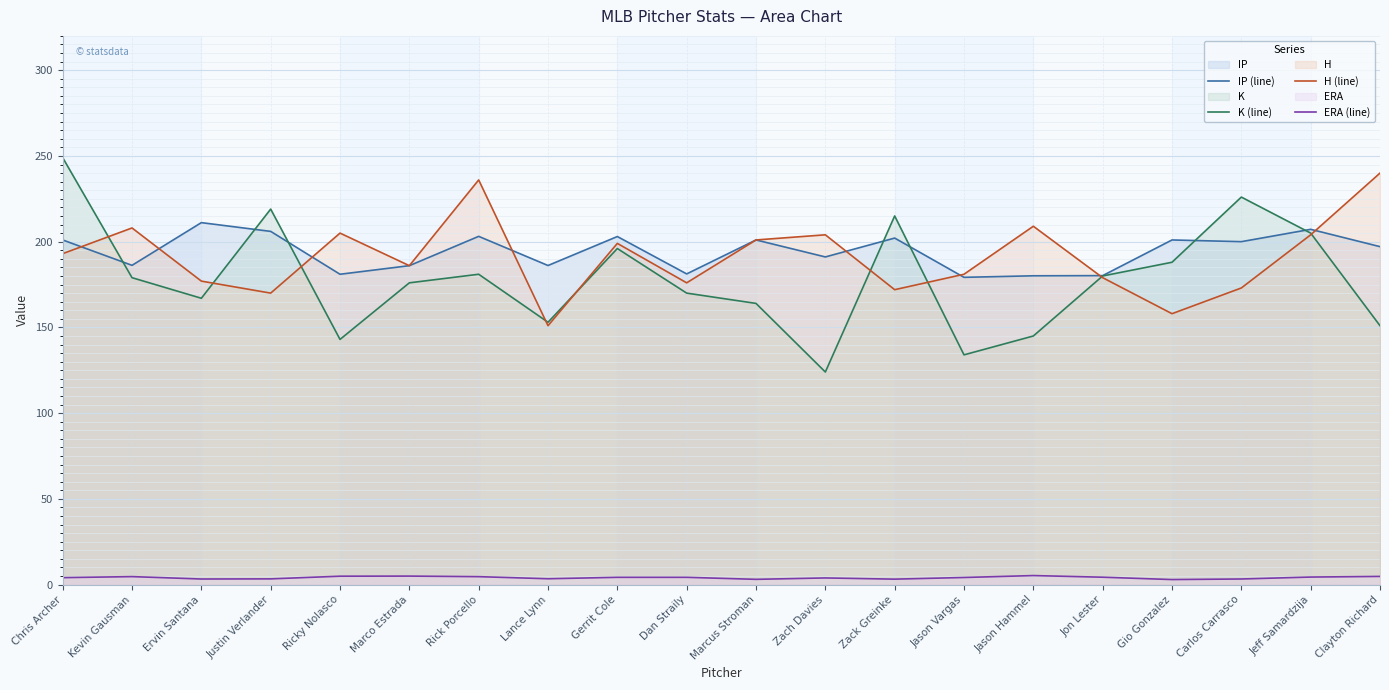

How many data points in IP (line) are less than 200?

10